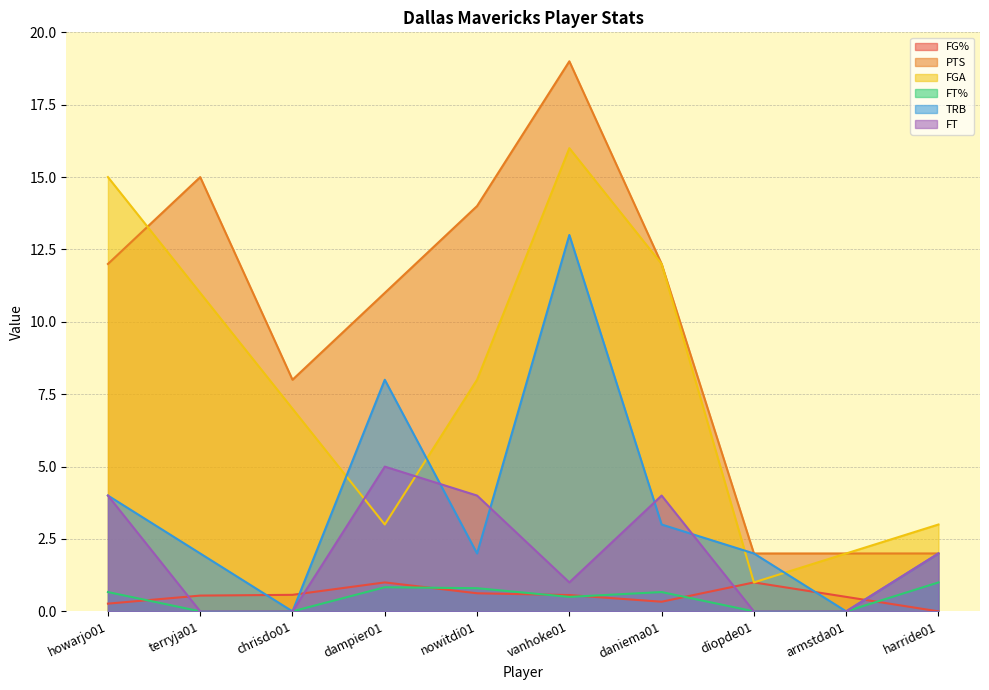

What is the average value of the TRB series?

3.6